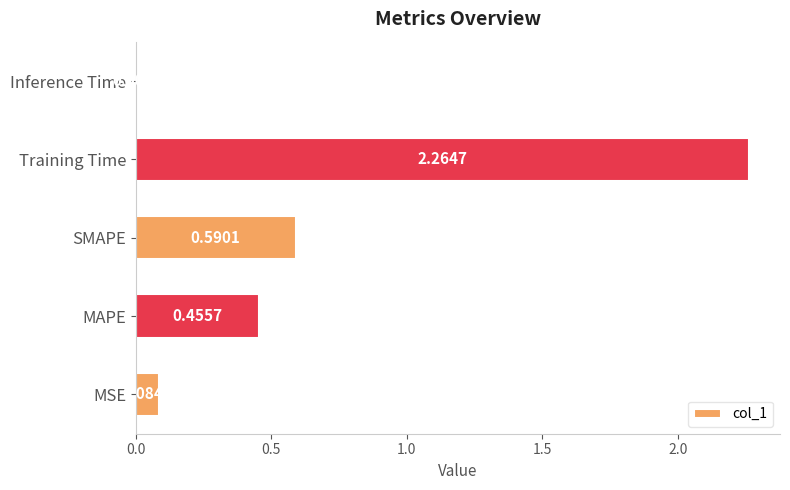

Rank the categories by value from highest to lowest.

Training Time, SMAPE, MAPE, MSE, Inference Time